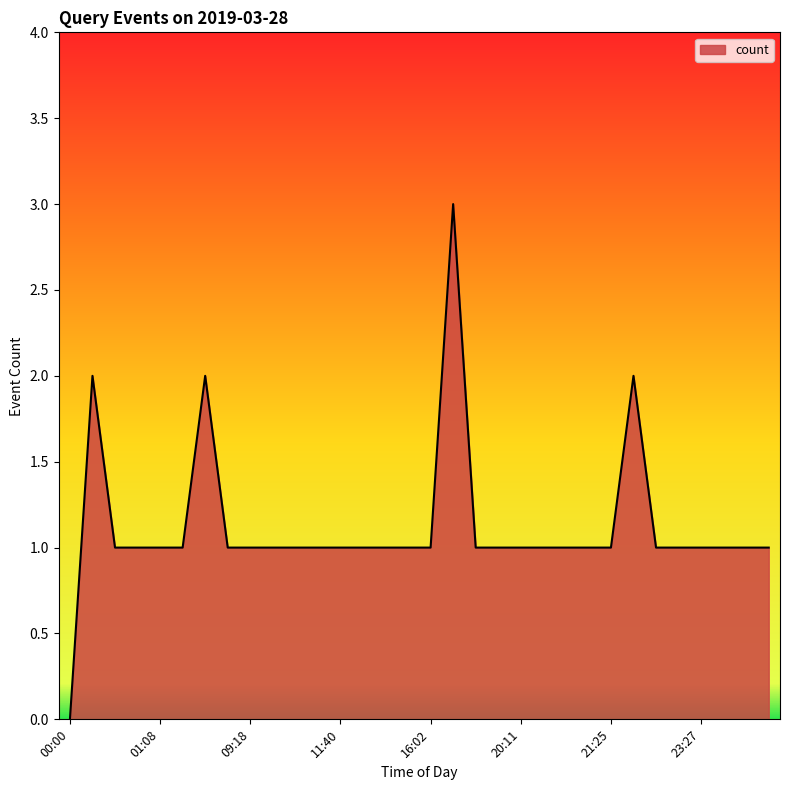

What is the greatest value displayed?

3